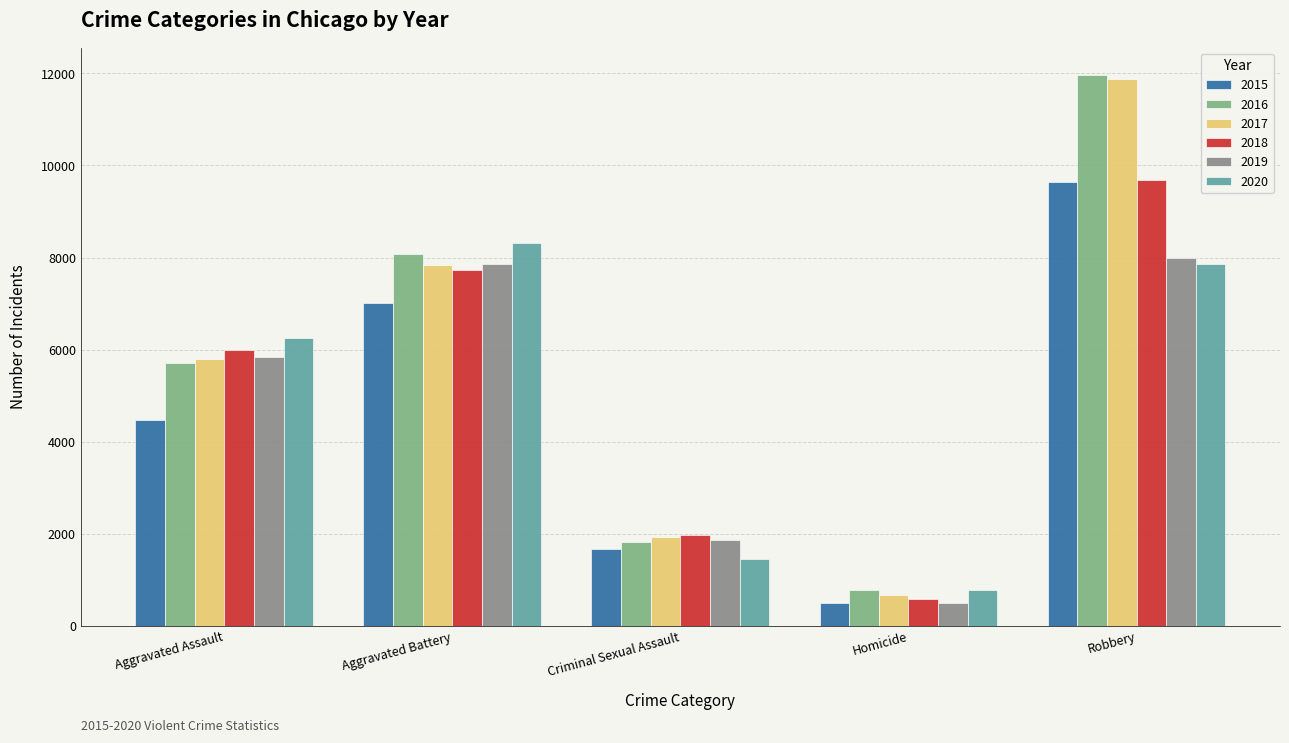

How many groups of bars are there?

5